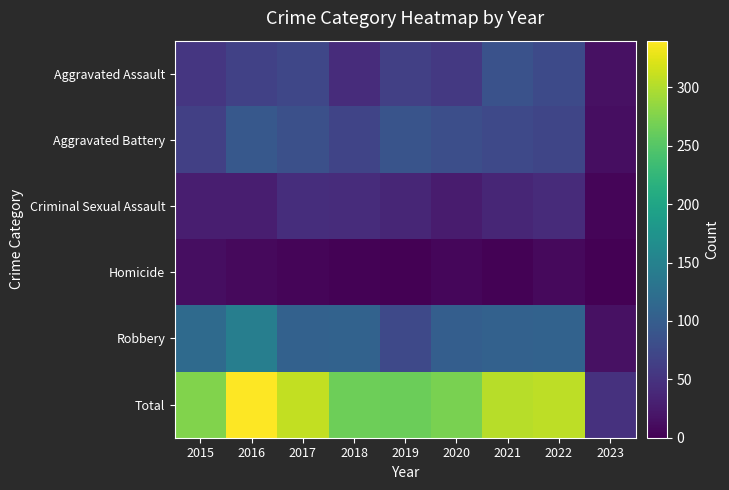

Which has a higher value, 2022 or 2021?

2021